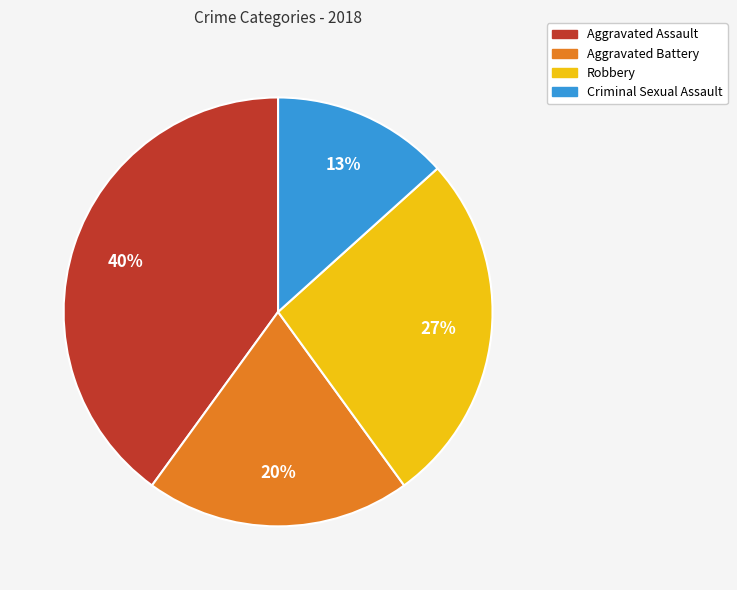

To the nearest percent, what is the difference between the largest and smallest slice percentages?

27%